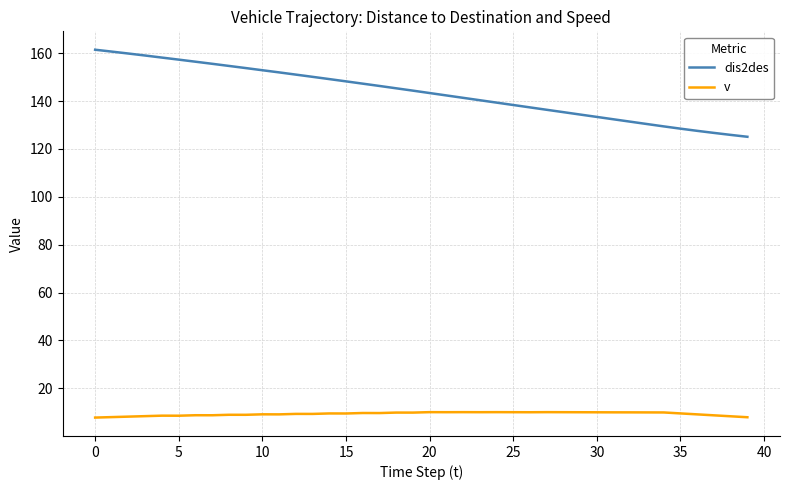

What is the greatest value displayed?

161.5